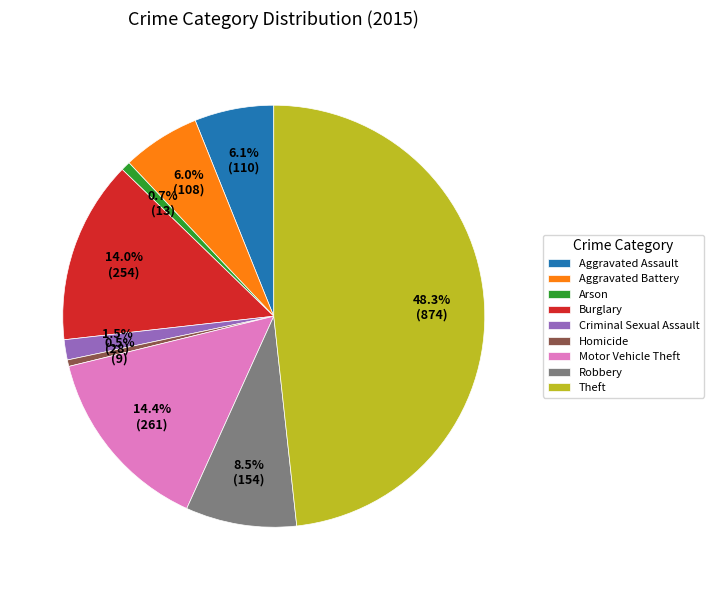

What is the total percentage of Homicide and Motor Vehicle Theft?

14.9%